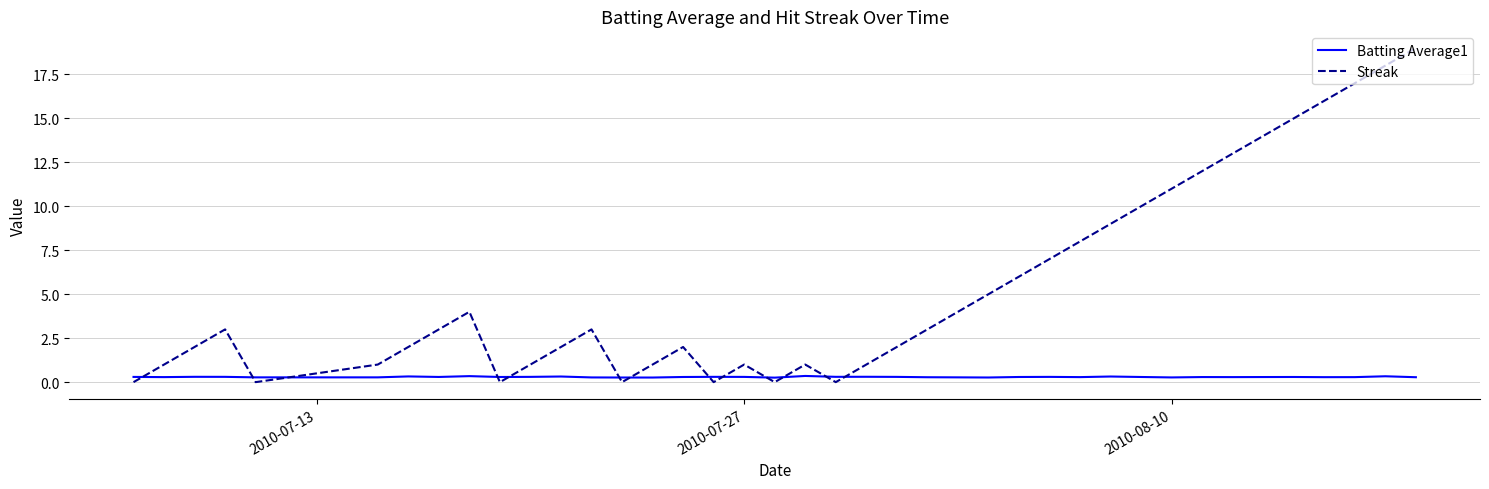

Is this an area chart (filled region under the line)?

No